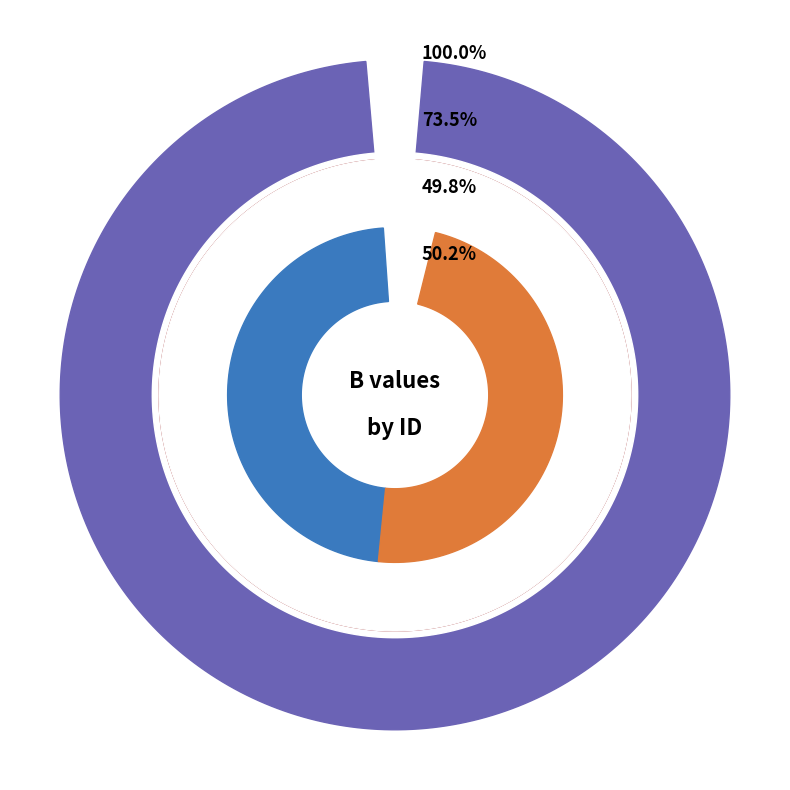

True or false: KHb 30 accounts for 25% of the total.

False